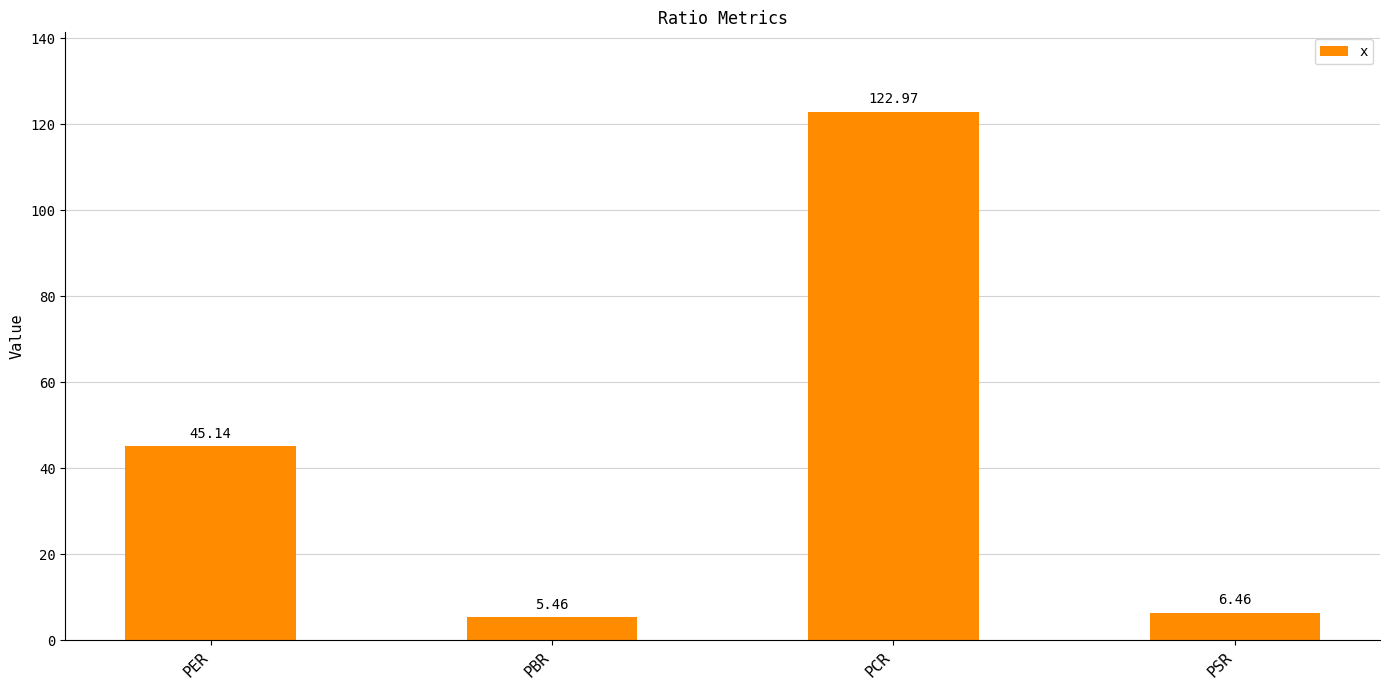

What is the approximate value at PCR?

123.0